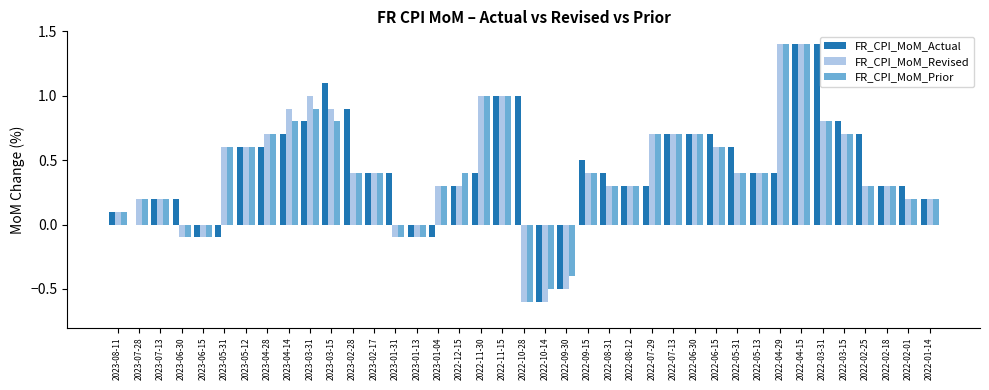

Is it true that FR_CPI_MoM_Prior equals 0.7 at 2022-03-15?

True